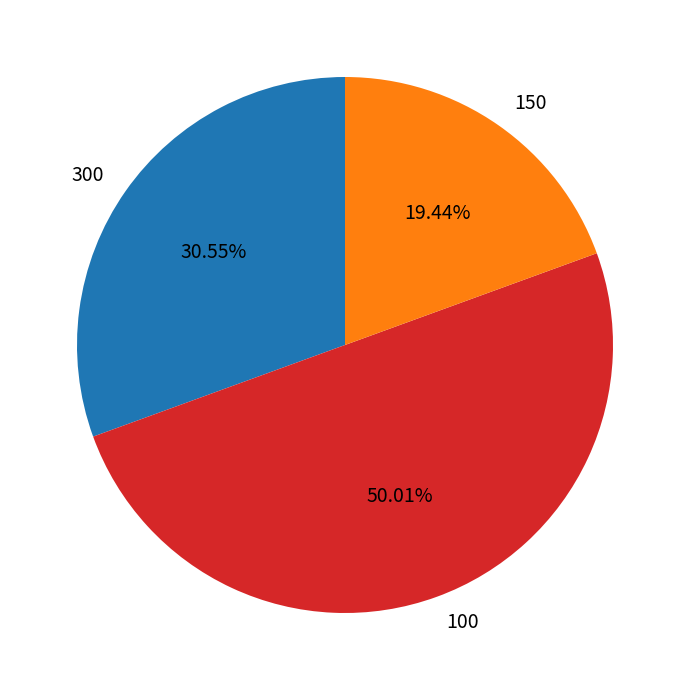

The 100 slice represents 50% of the pie. True or false?

True